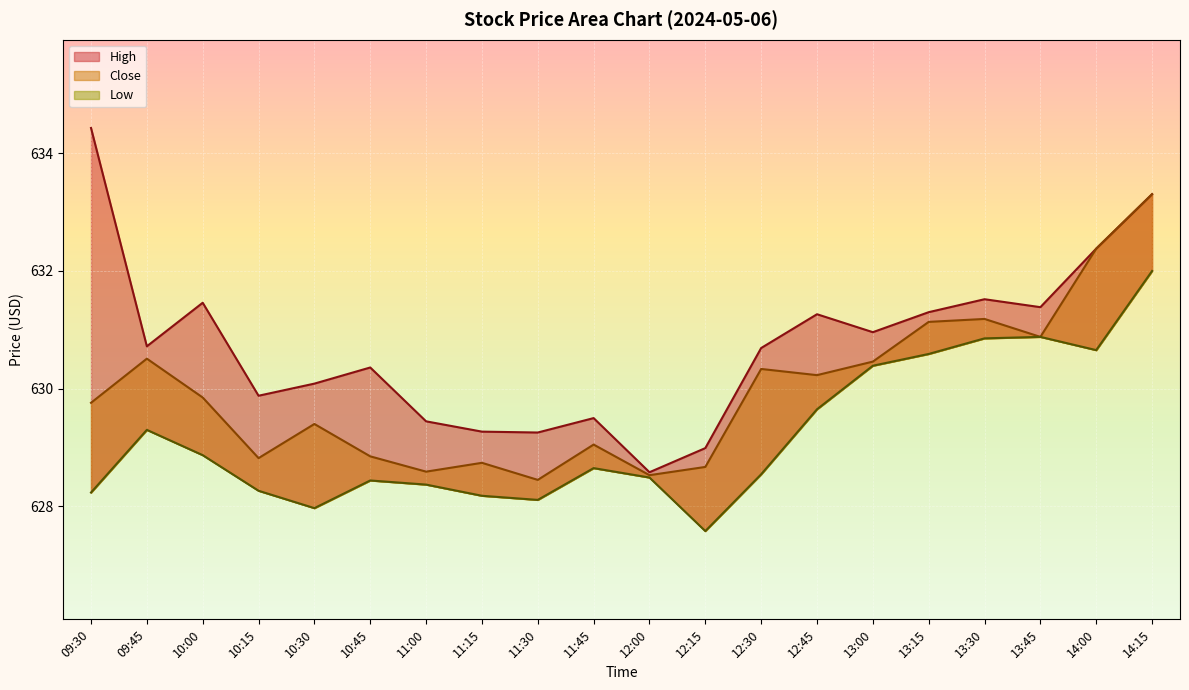

The Low series shows 630.7 at 14:00. True or false?

True